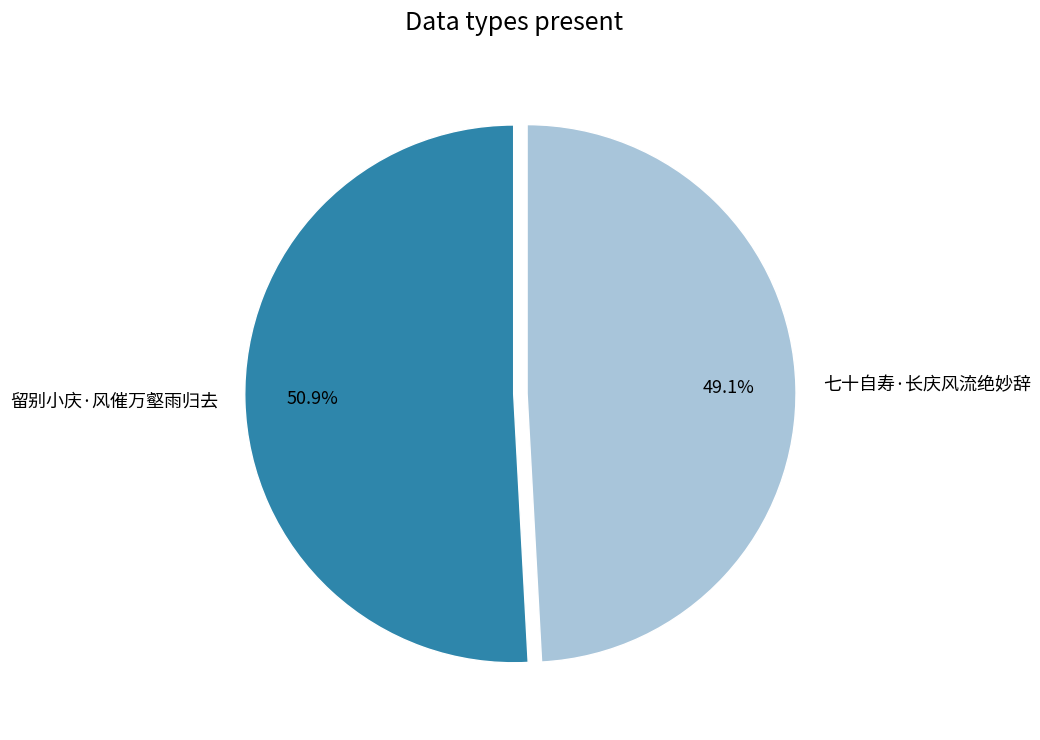

The 七十自寿·长庆风流绝妙辞 slice represents 62% of the pie. True or false?

False